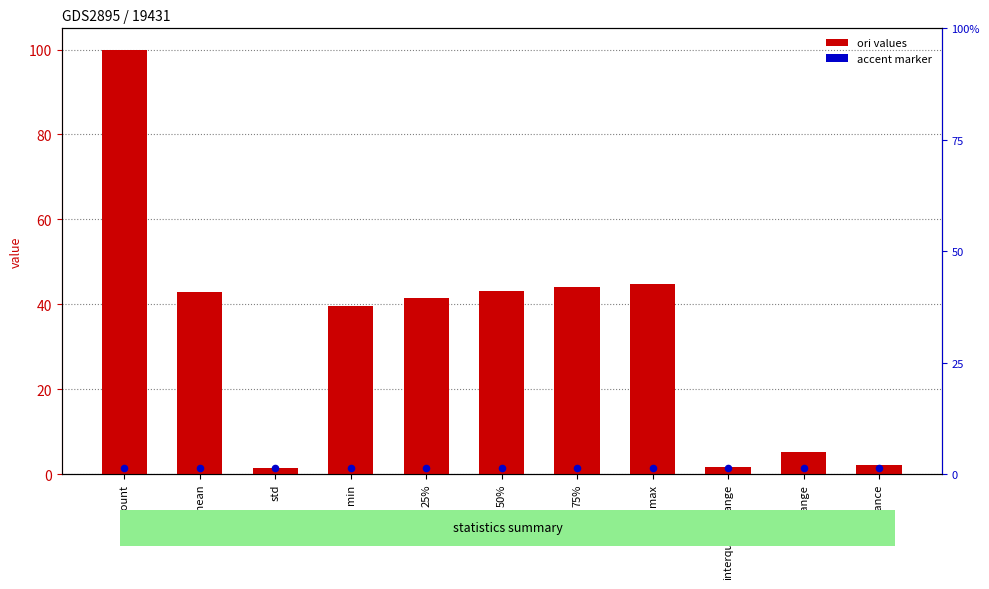

What is the total value across all series at 25%?

43.0